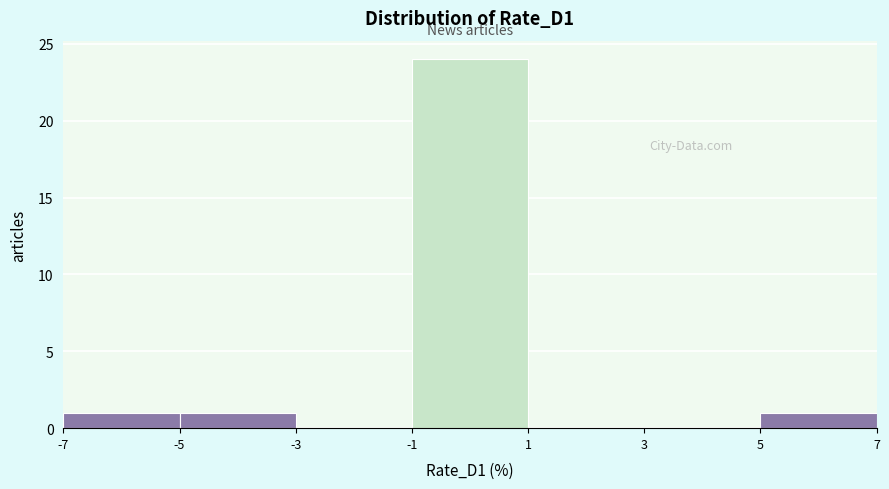

How tall is the bar that spans -5 to -3 on the x-axis? The values are not printed on the chart, so give them approximately, as read against the axis.

1